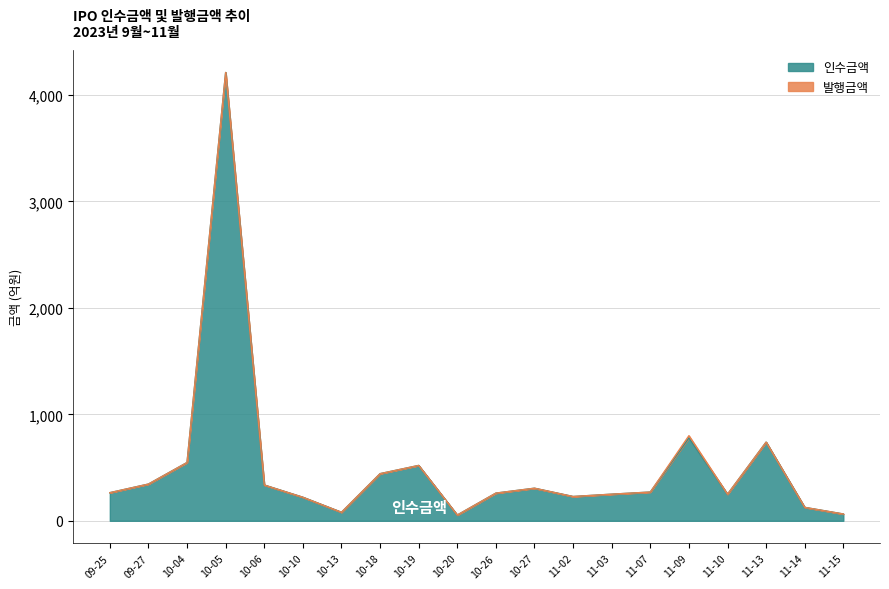

True or false: 발행금액 and 인수금액 intersect in this chart.

False